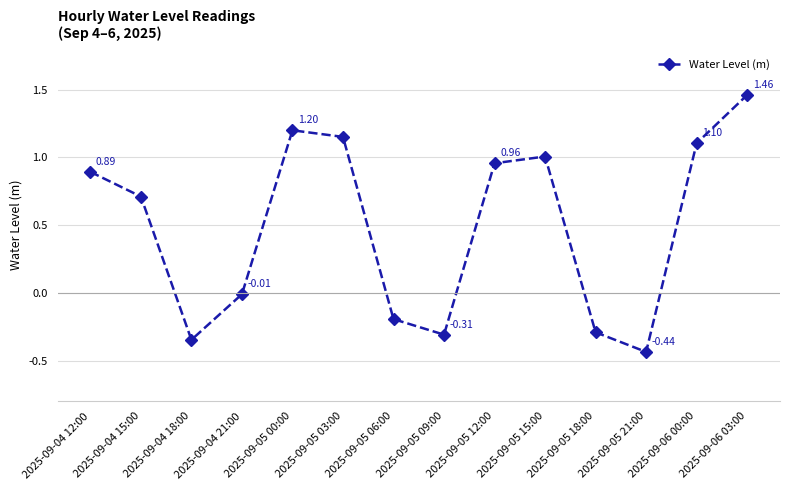

How many values exceed 0?

8